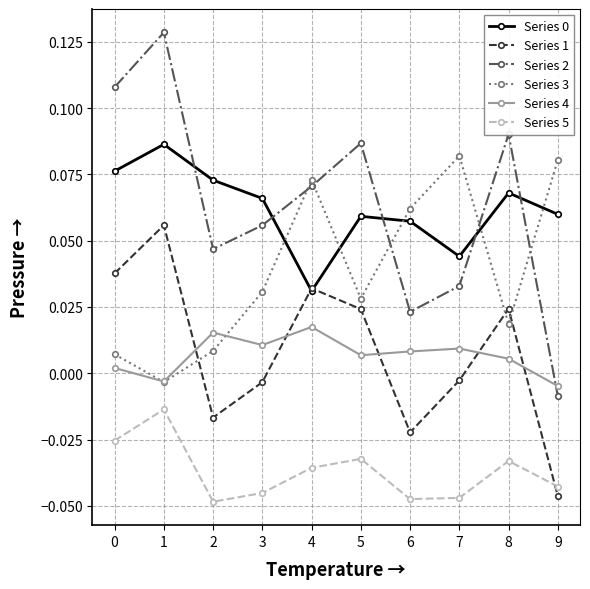

True or false: Series 4 has more than 0 points higher than both neighbors.

True